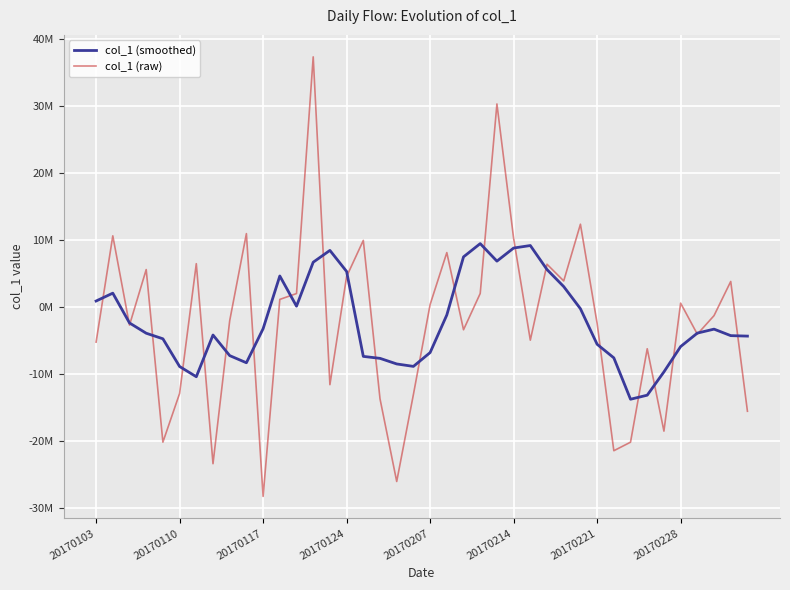

Is this an area chart (filled region under the line)?

No